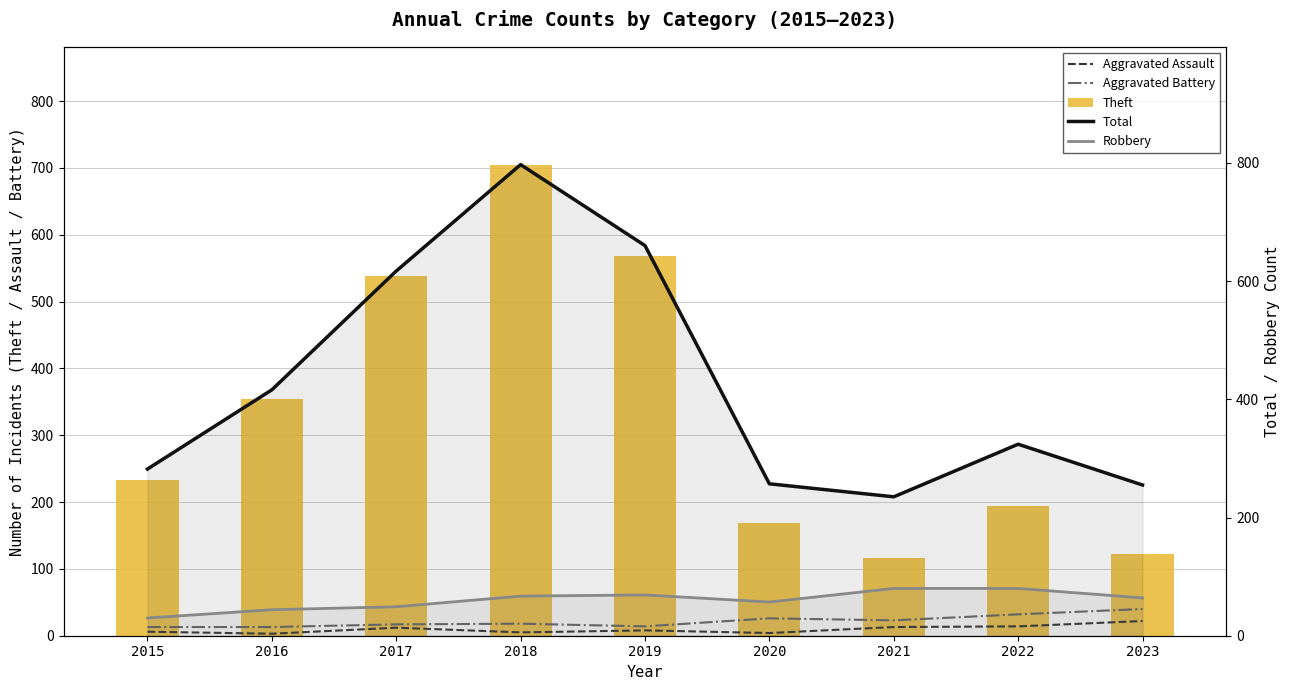

How many values in the Theft series exceed 233?

4